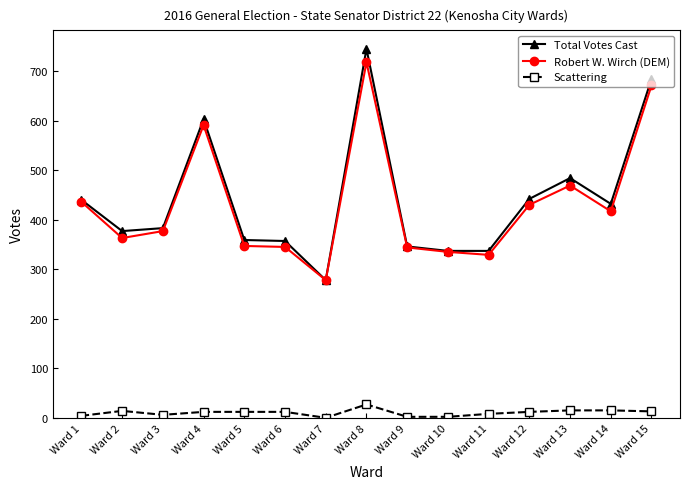

The Total Votes Cast series shows 346 at Ward 9. True or false?

True